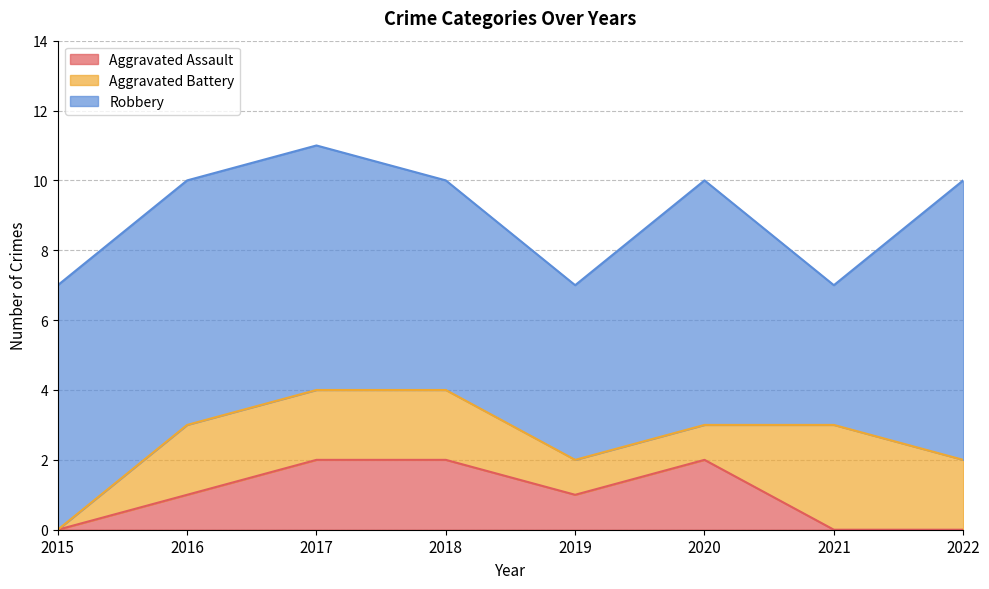

Which has a higher value, 2017 or 2016?

2017